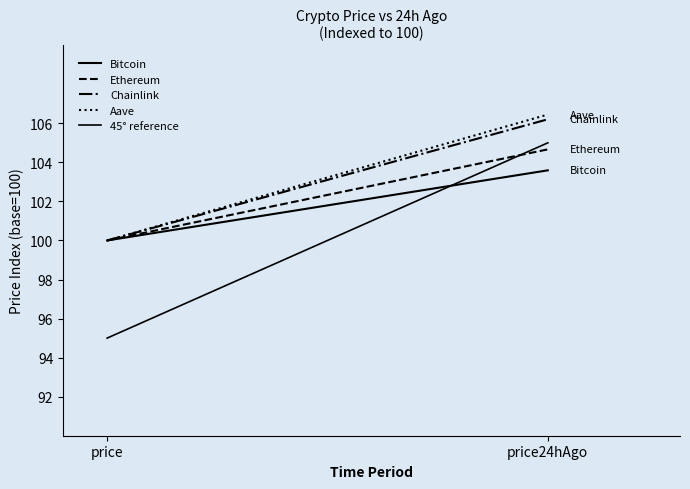

Does the chart have visible grid lines?

No